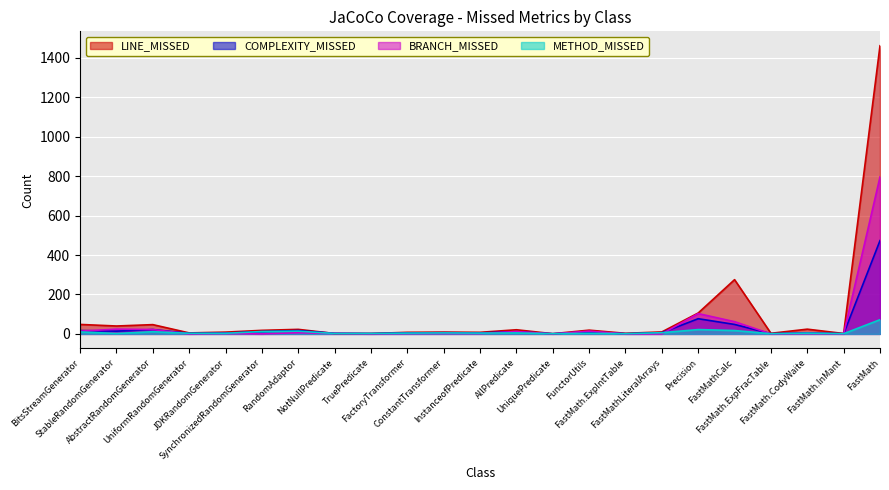

What is the spread (max minus min) of values at InstanceofPredicate?

6